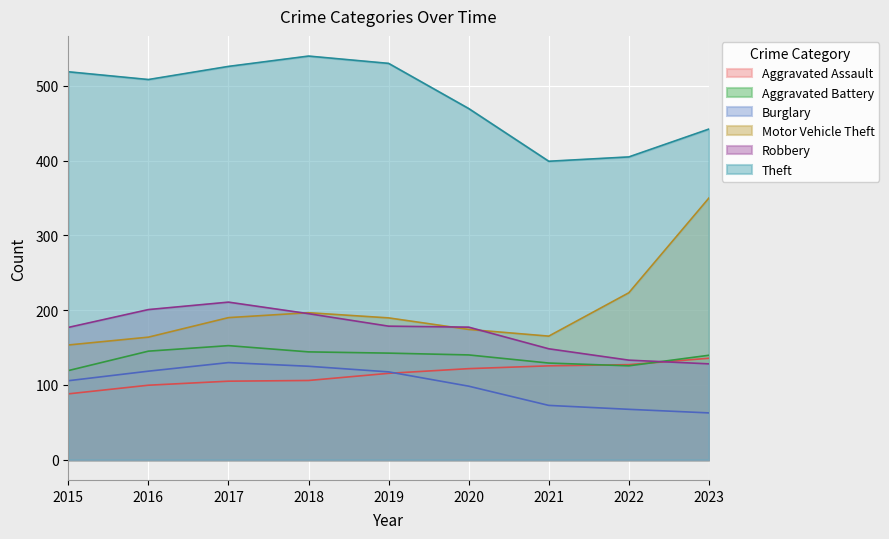

Which series has the largest range (max minus min)?

Motor Vehicle Theft